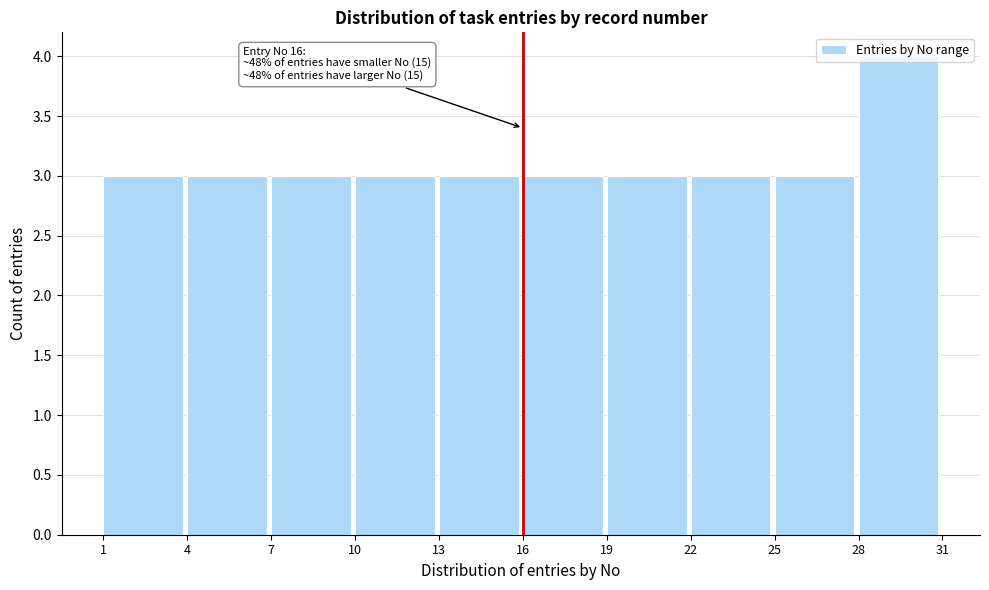

Over which range of the x-axis is the bar tallest?

28 to 31